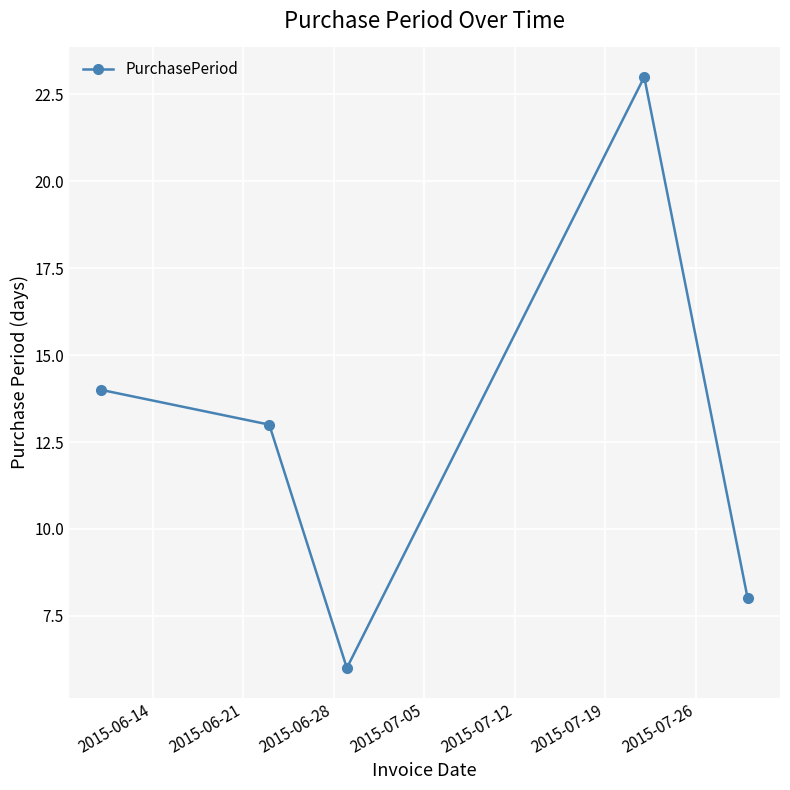

Count the number of categories in the chart.

5